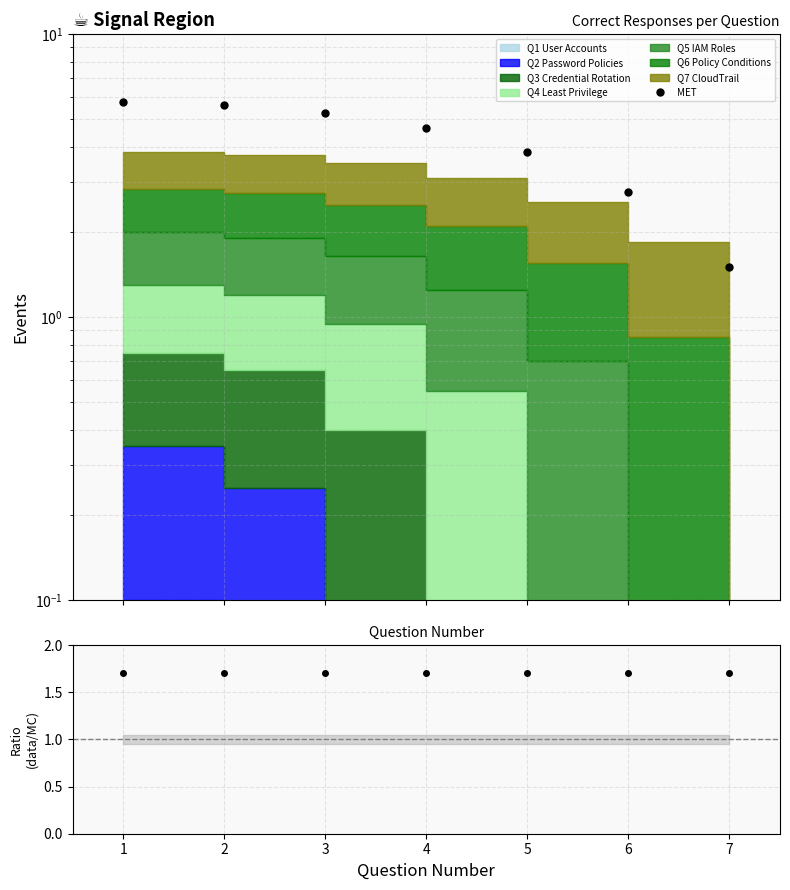

What is the value of the data/MC point at the 5th from the left?

1.7